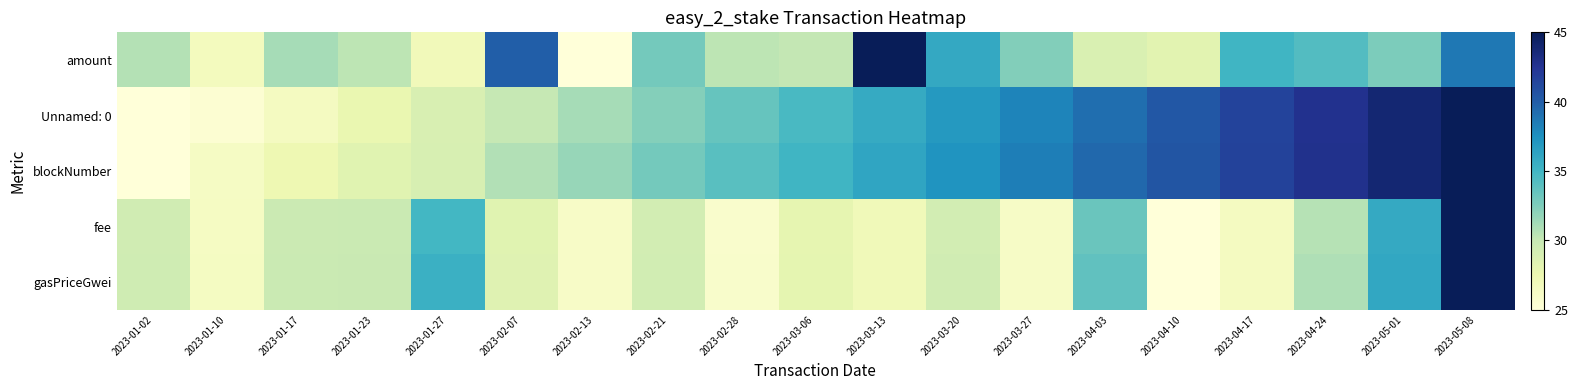

Which label corresponds to the smallest value in the chart?

2023-02-13